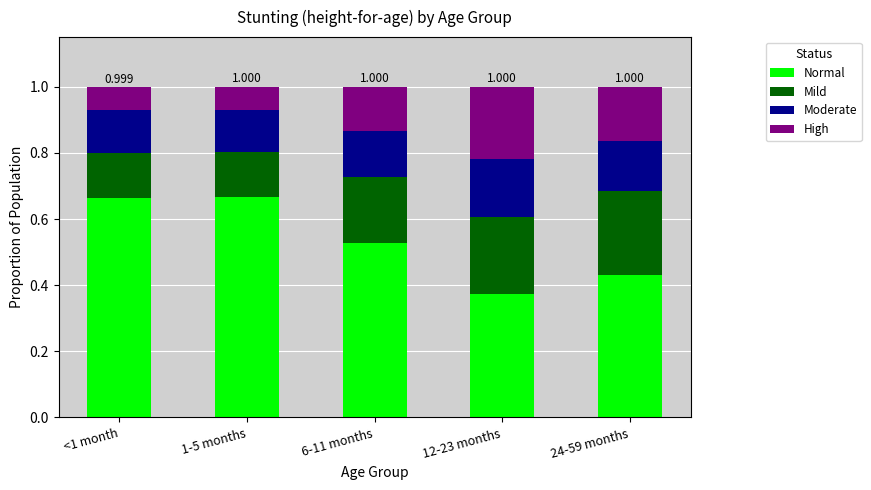

Does the chart contain any negative values?

No